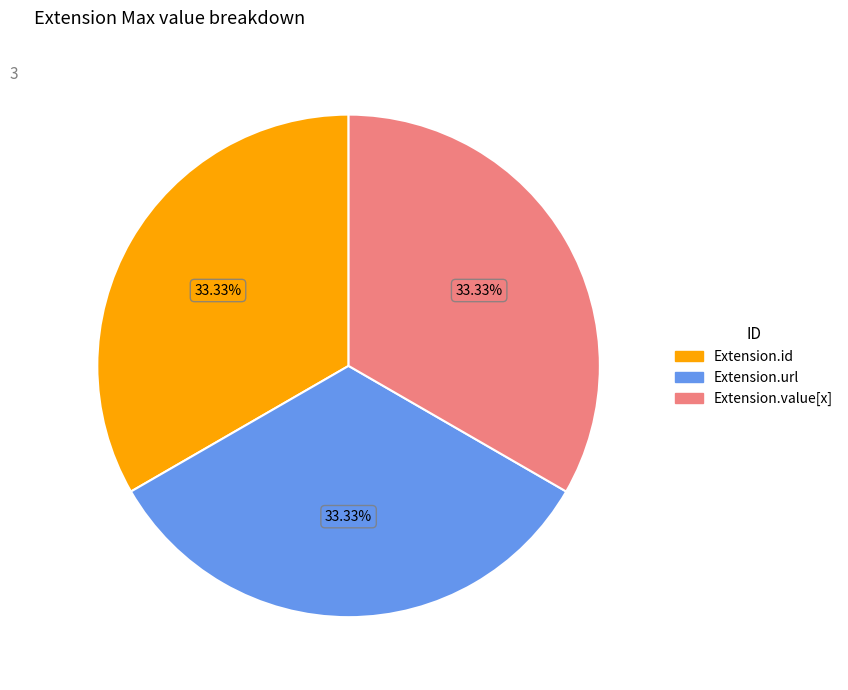

Is there a majority slice in this chart?

No